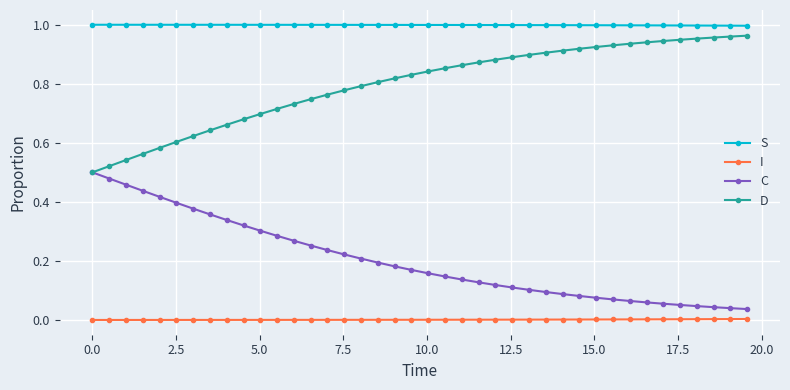

Which series has the largest total across all categories?

S